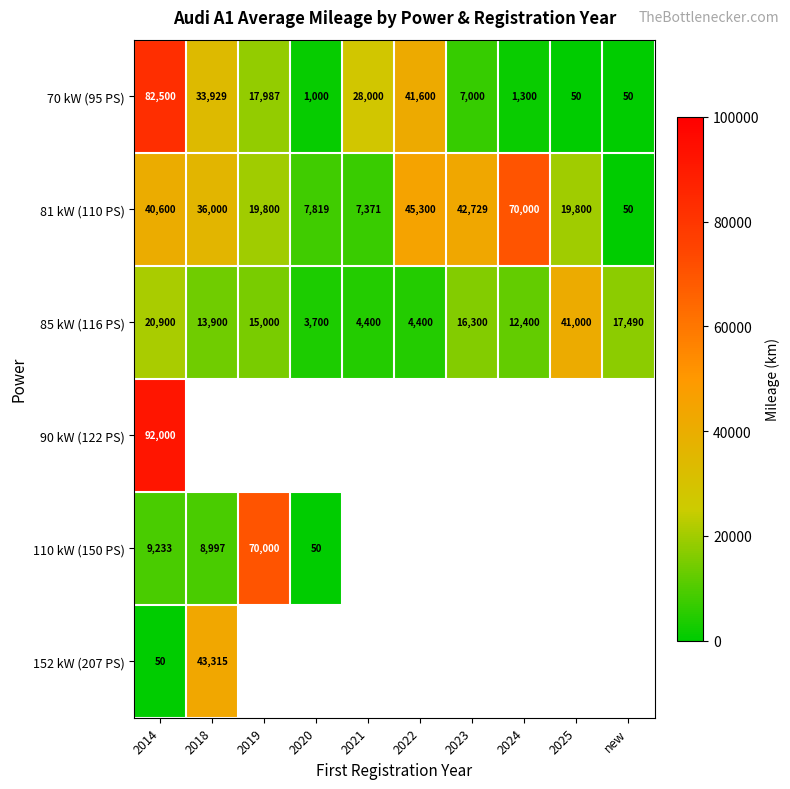

What is the smallest value displayed?

50.0